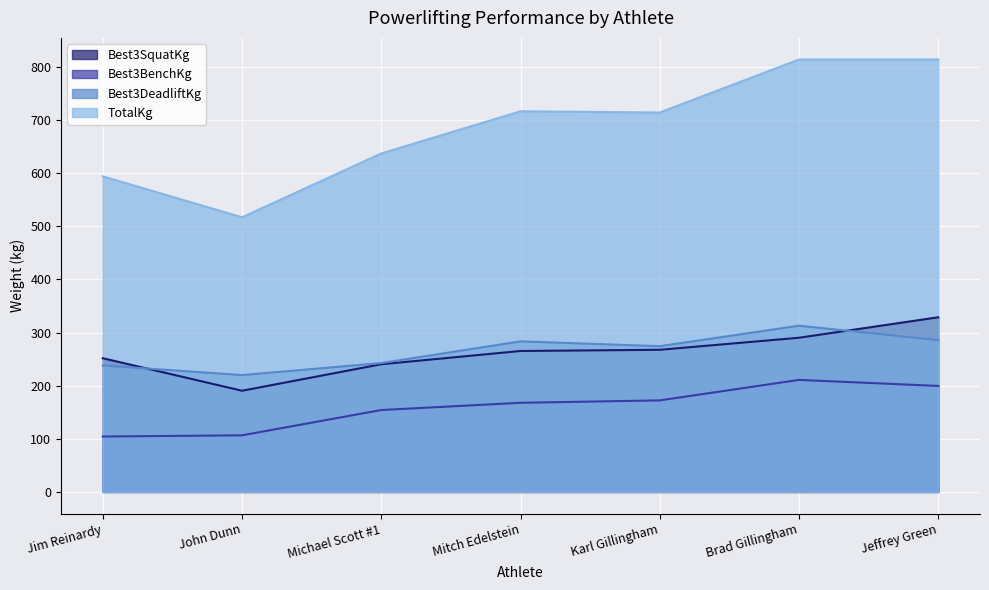

How many times do Best3DeadliftKg and Best3SquatKg cross each other?

2